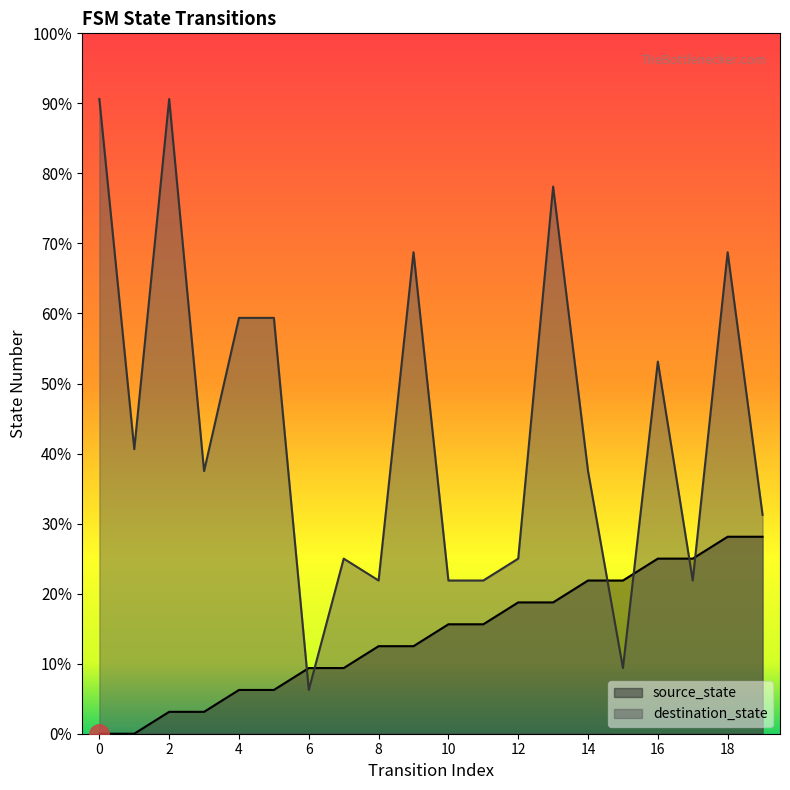

After their last crossing, which series has the higher values: destination_state or source_state?

destination_state